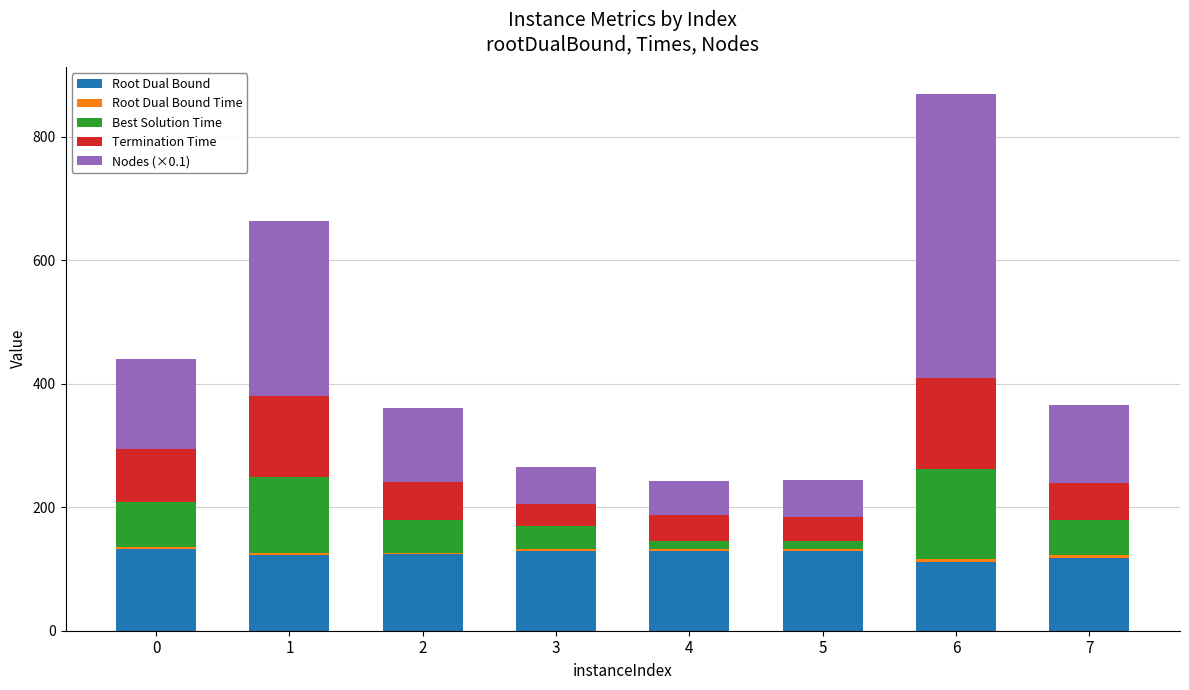

At which category is the sum across all series the highest?

6